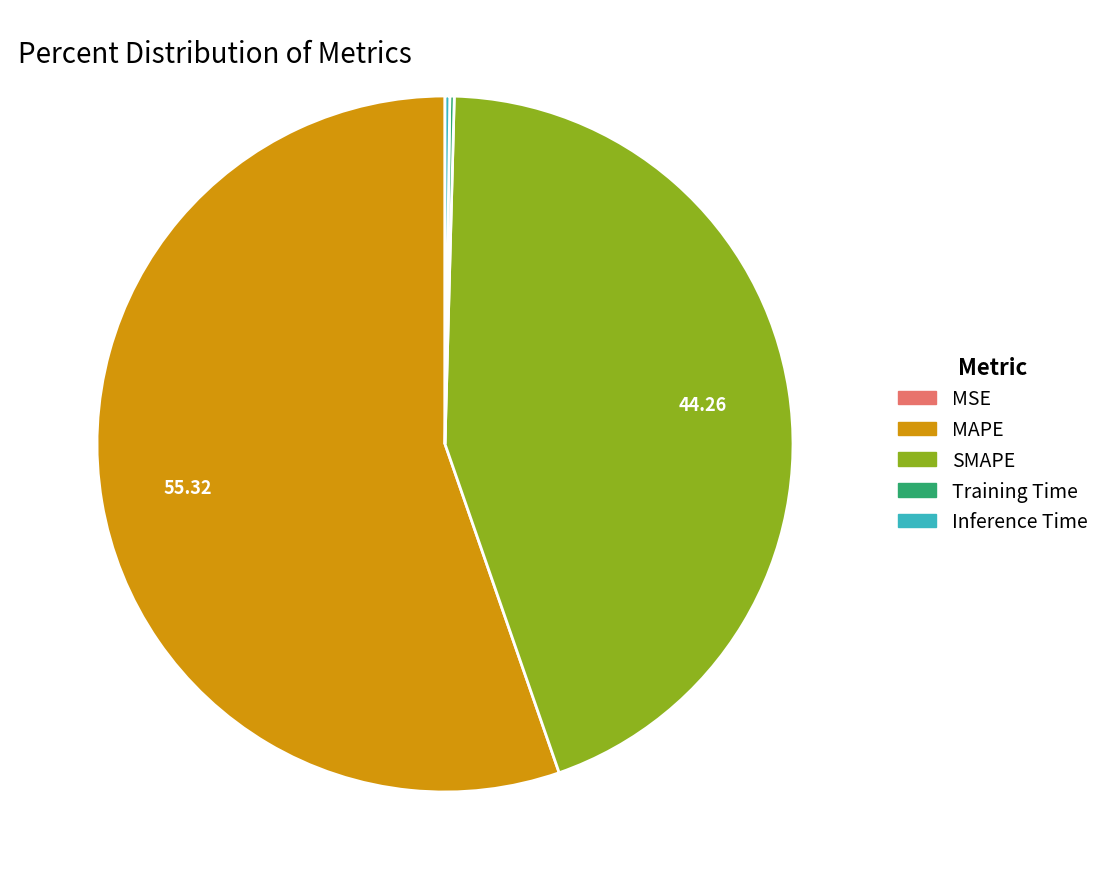

Is the sum of MAPE and SMAPE greater than half?

Yes